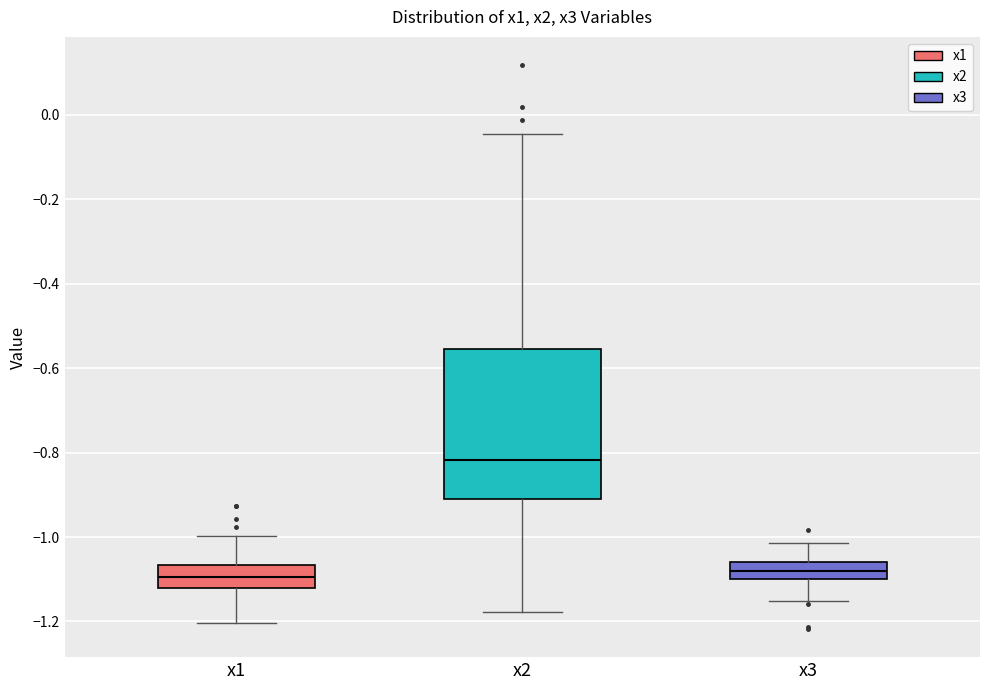

Comparing the boxes themselves (not the whiskers), which one is the tallest?

x2